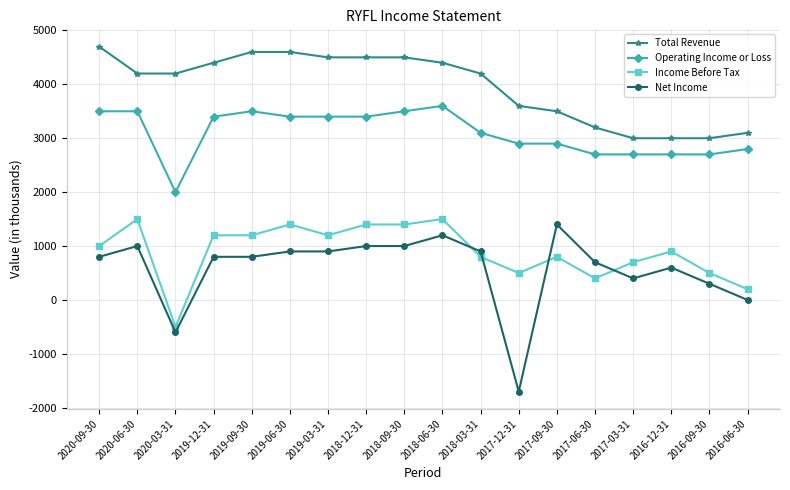

The Operating Income or Loss series shows 3500 at 2019-09-30. True or false?

True